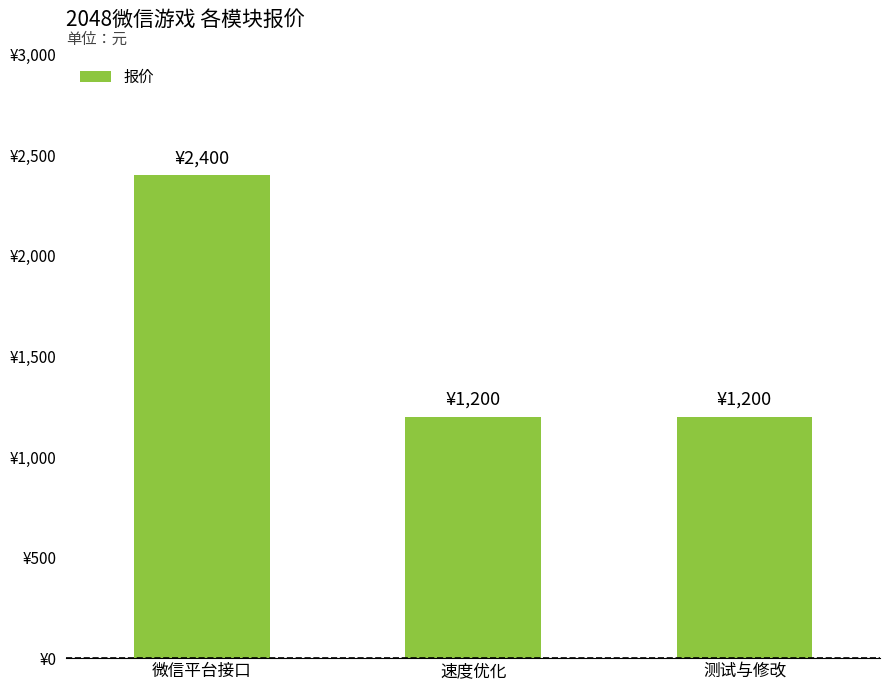

Reading left to right, extract all data points from this chart.

2400	1200	1200